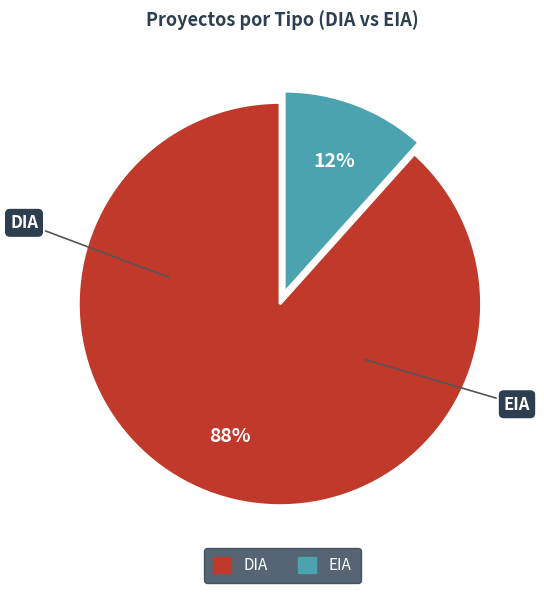

The EIA slice represents 12% of the pie. True or false?

True